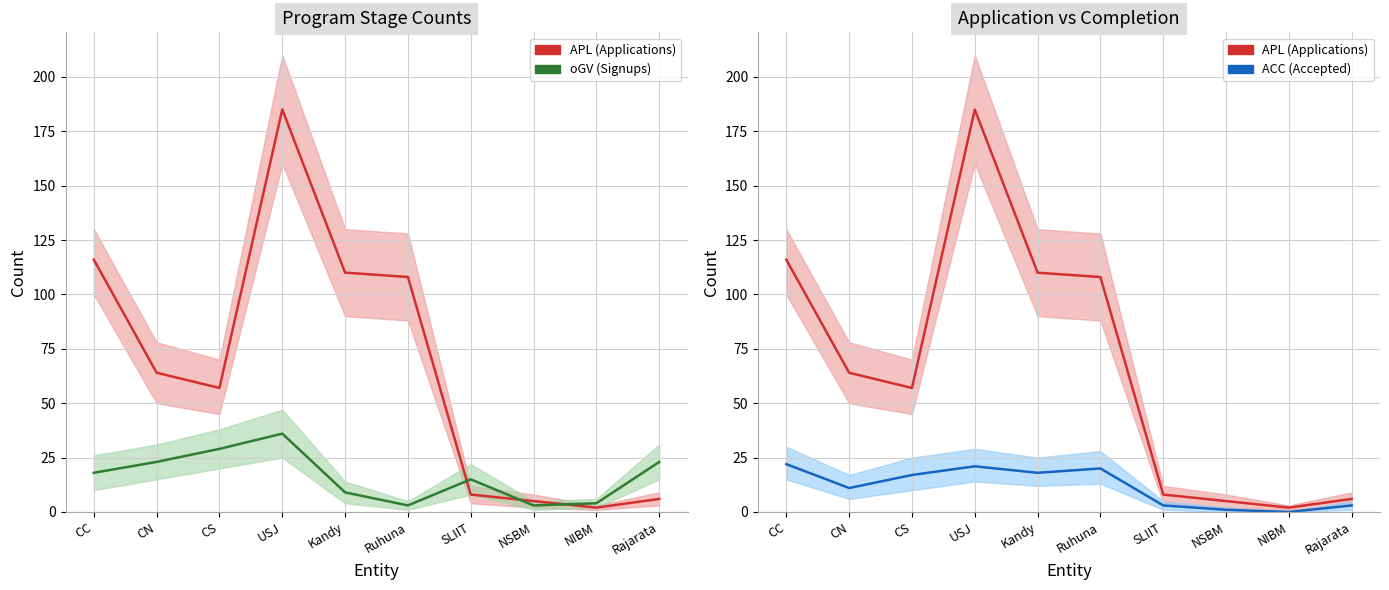

Which has a higher value, Ruhuna or NIBM?

Ruhuna